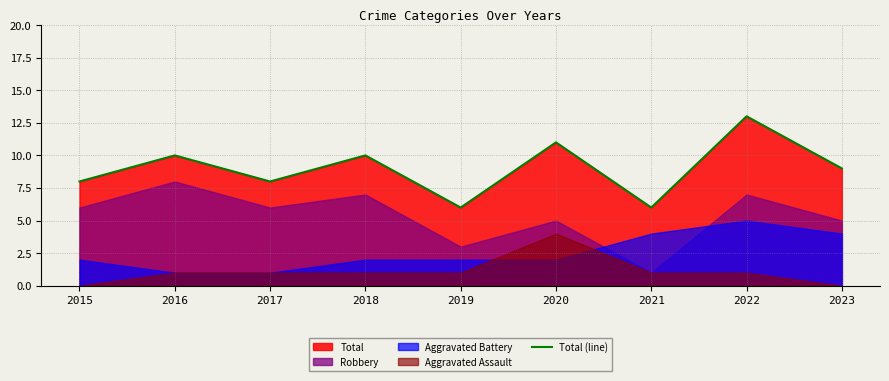

The chart shows a value of 8 at 2015. True or false?

True